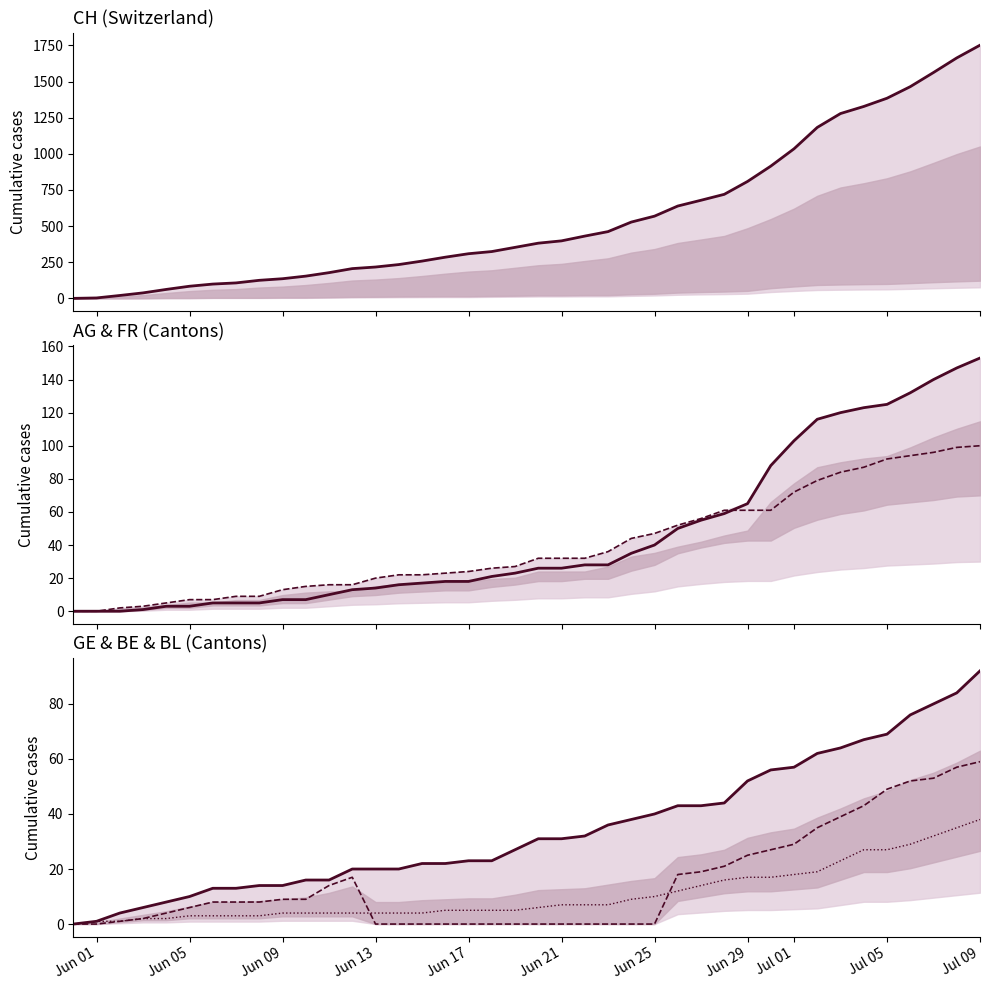

How many lines are shown in the chart?

6